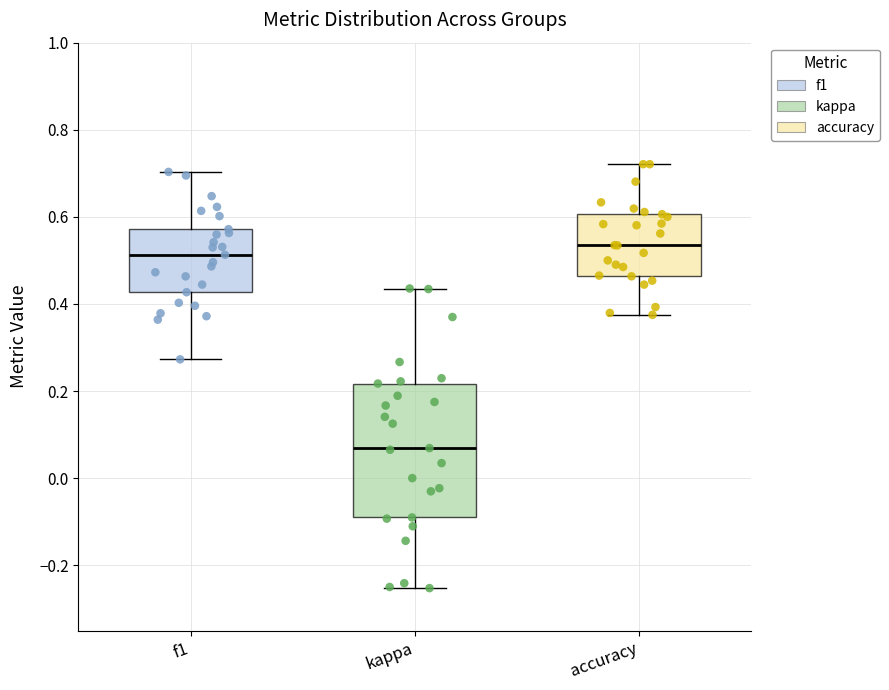

Comparing the boxes themselves (not the whiskers), which one is the tallest?

kappa